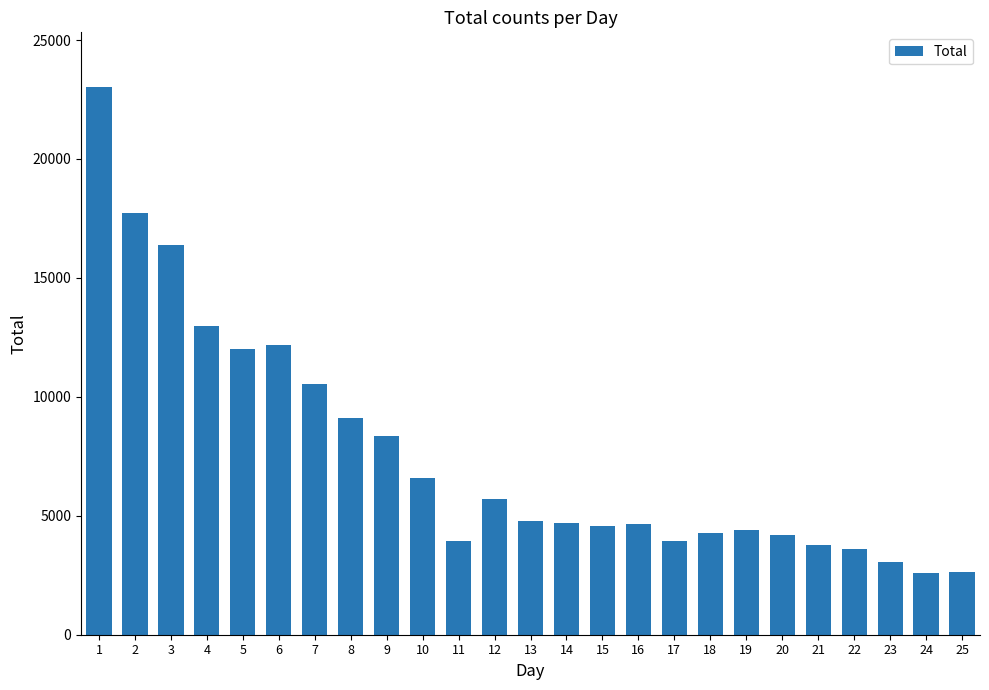

What is the ratio of the value at 7 to the value at 24?

4.0